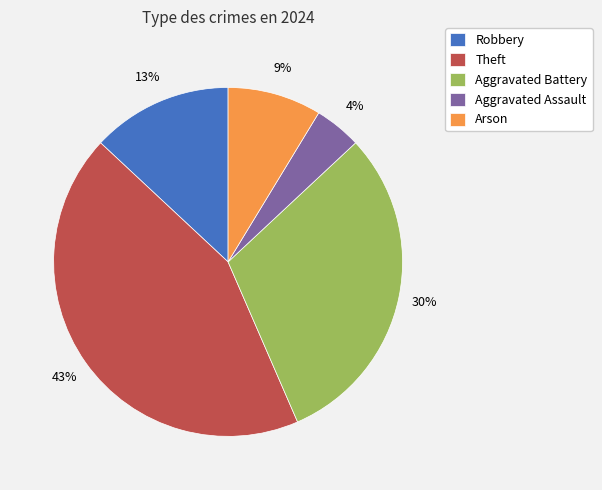

How many segments does this pie chart have?

5